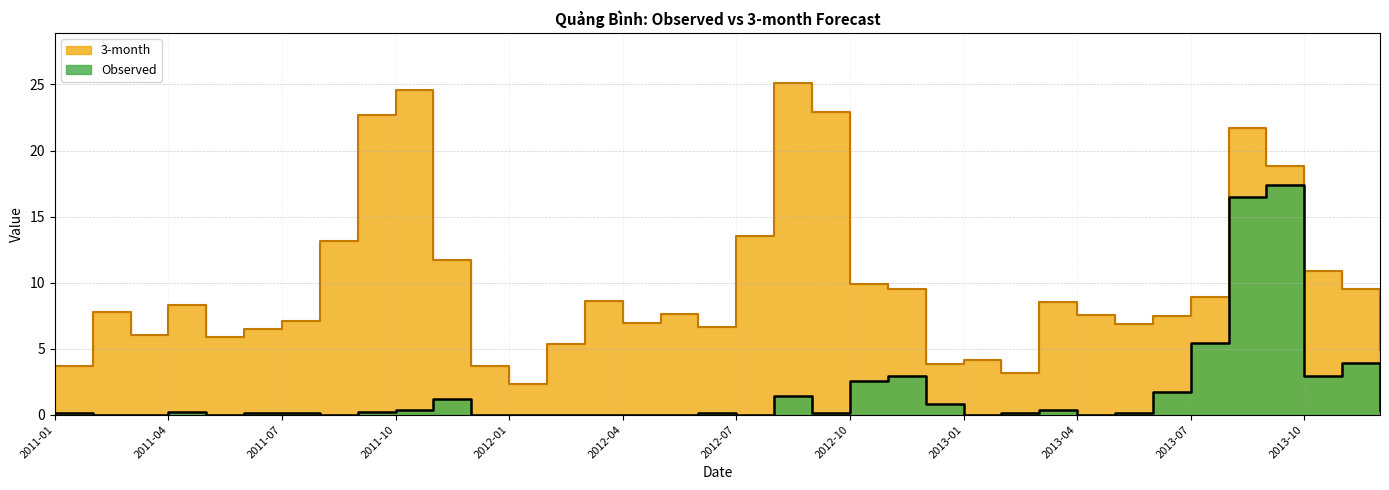

Between 2011-02 and 2013-08, which series saw the biggest shift?

Observed